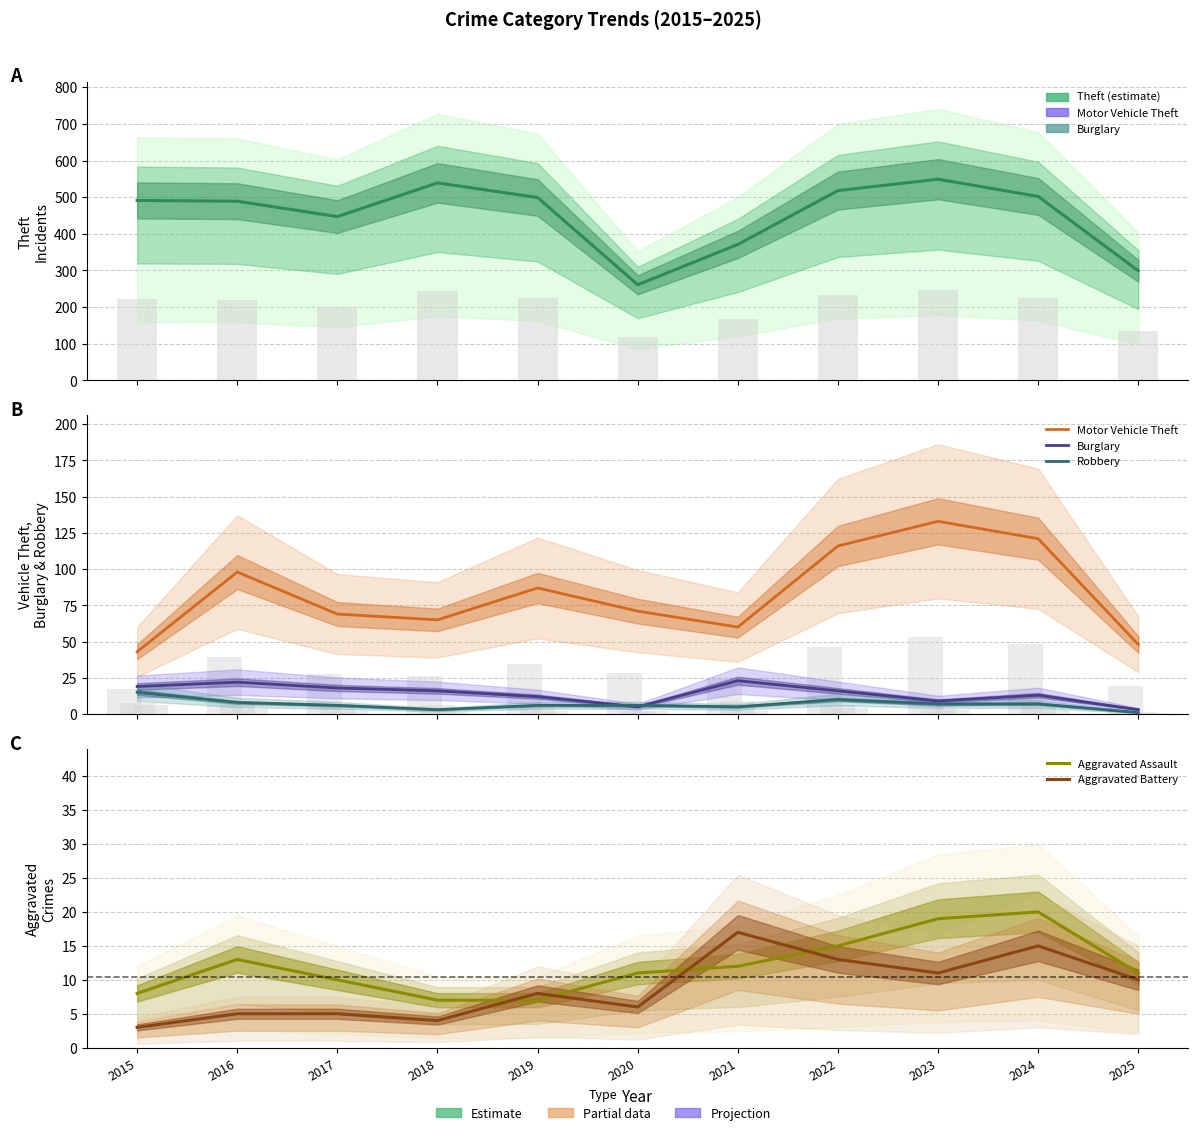

What value does the Robbery series have at 2022, to the nearest 10?

10